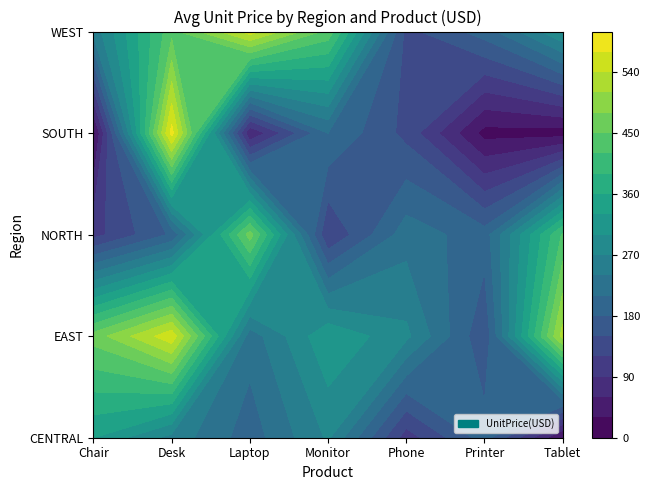

Which series has the largest total across all categories?

EAST